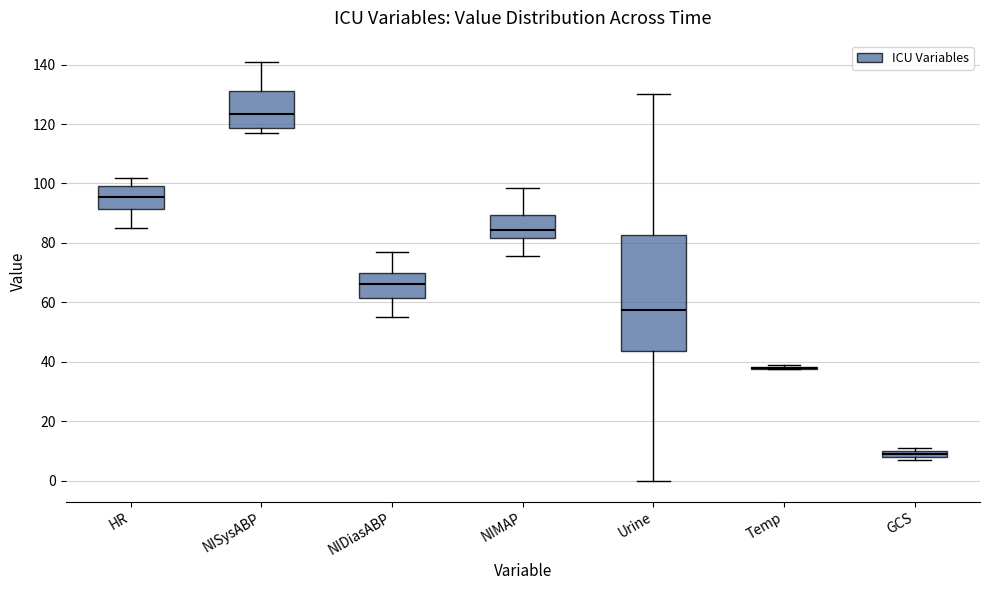

Comparing the boxes themselves (not the whiskers), which one is the tallest?

Urine